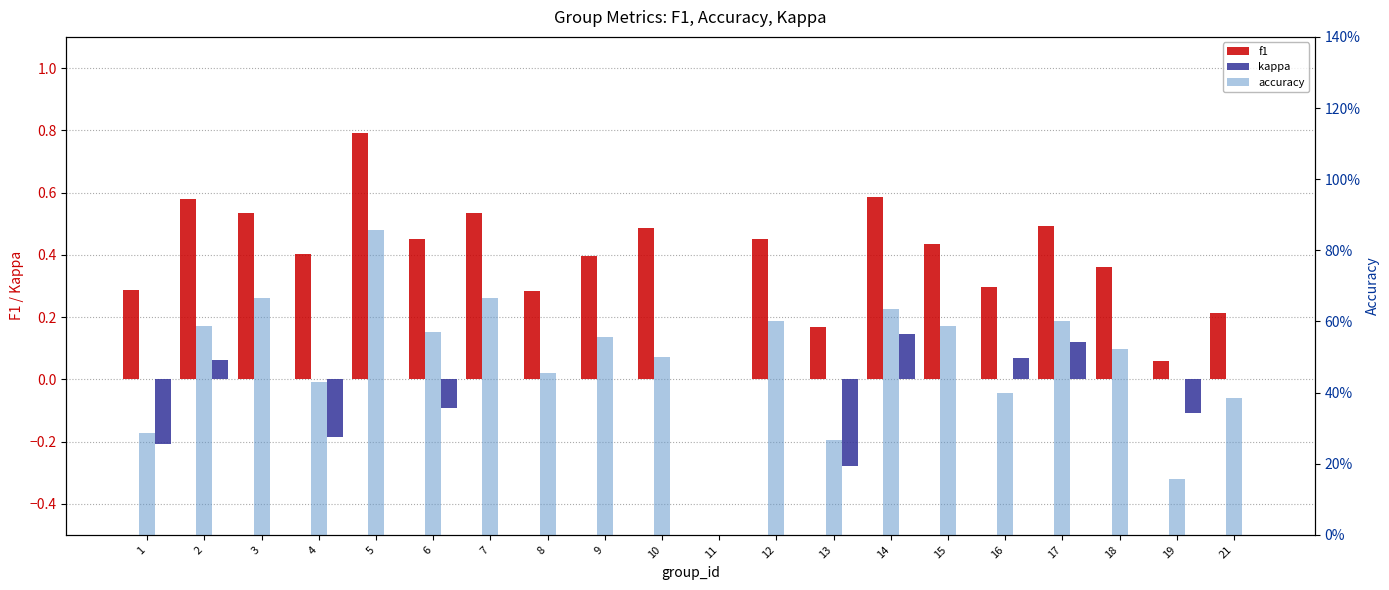

True or false: accuracy has a value of 0.0 at 19.

False